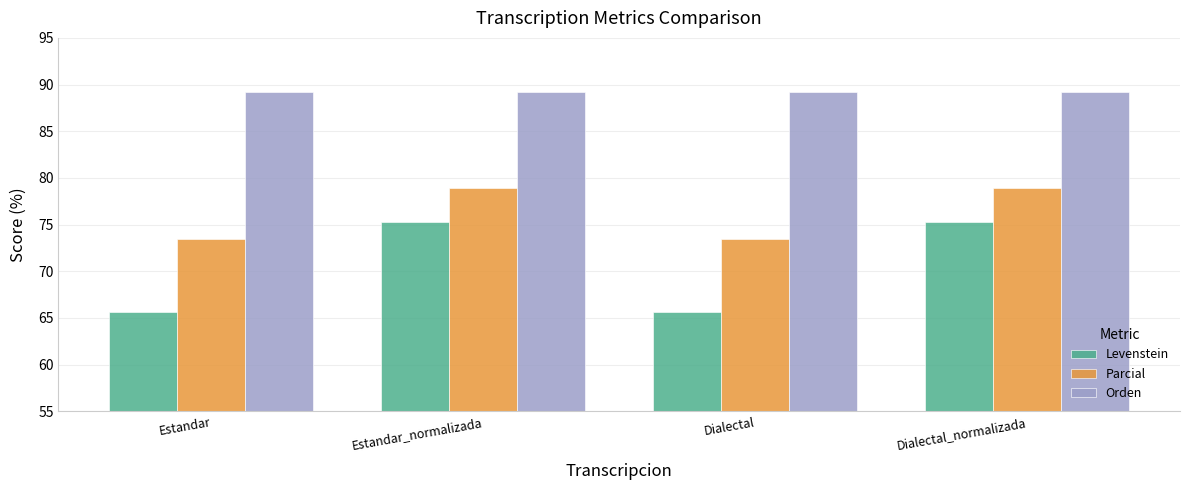

What value does the Levenstein series have at Dialectal_normalizada?

75.2